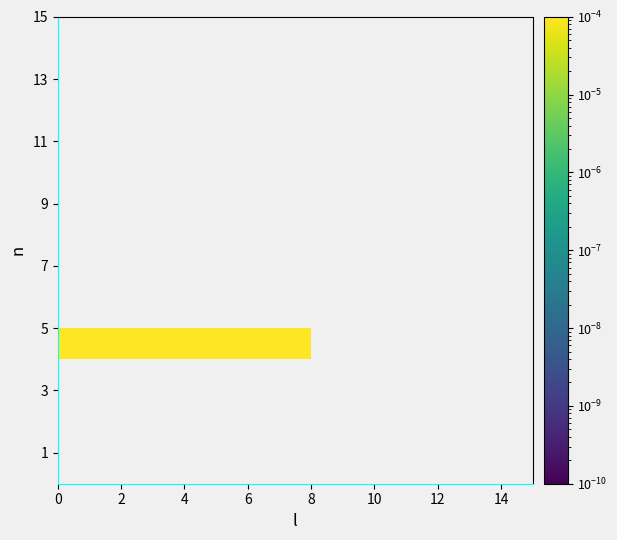

How many data points does each series have?

15